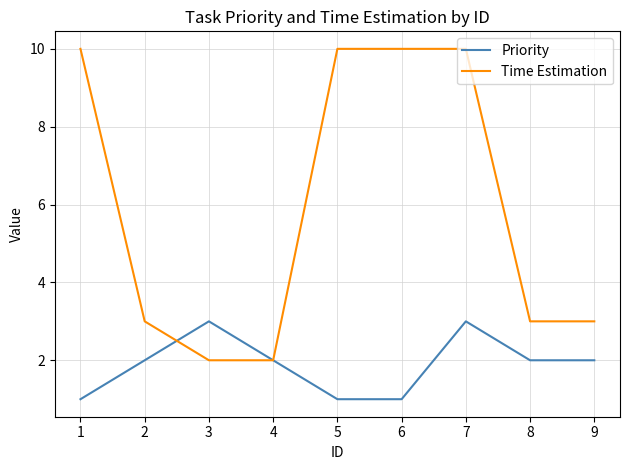

At 6, list the series in order from smallest to largest.

Priority, Time Estimation